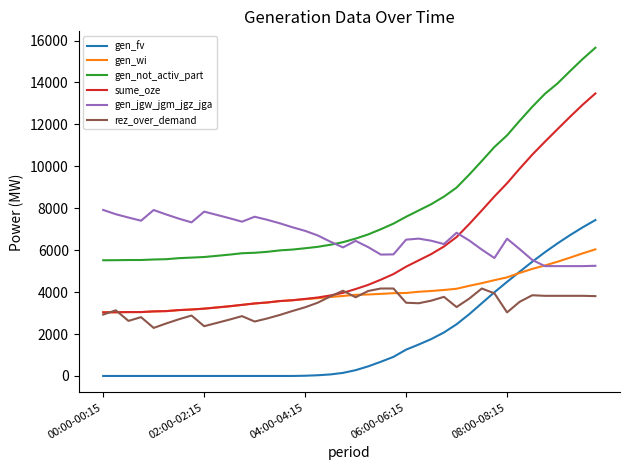

True or false: gen_fv and gen_not_activ_part cross at least once.

False